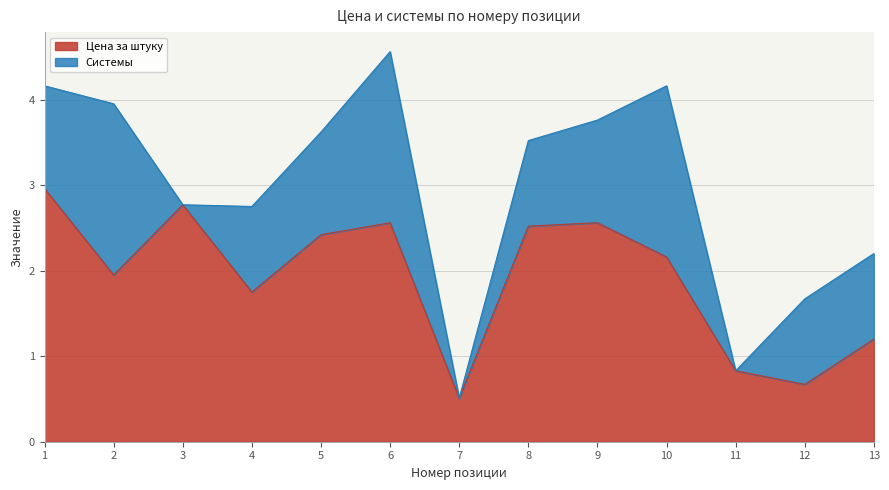

How many values are below 2?

6